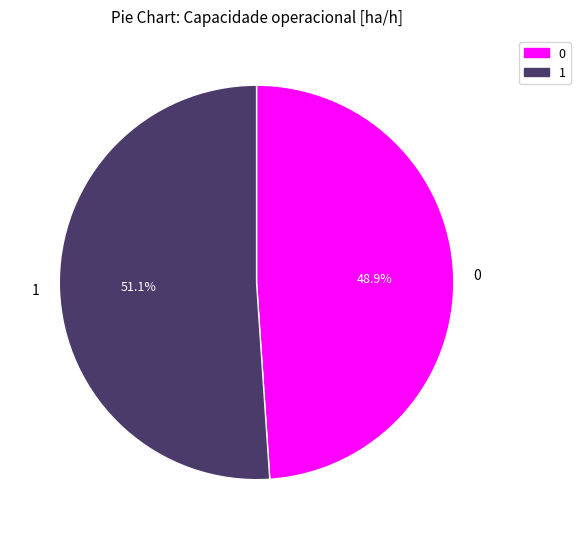

To the nearest percent, what is the difference between the 1 and 0 slice percentages?

2%